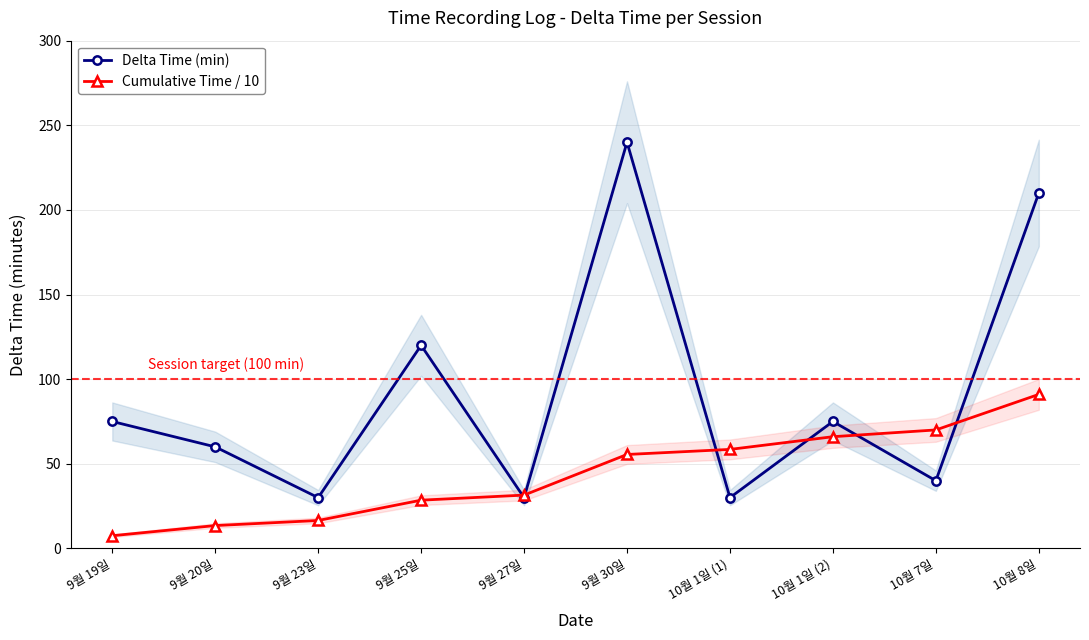

At how many categories does at least one series exceed 156?

2